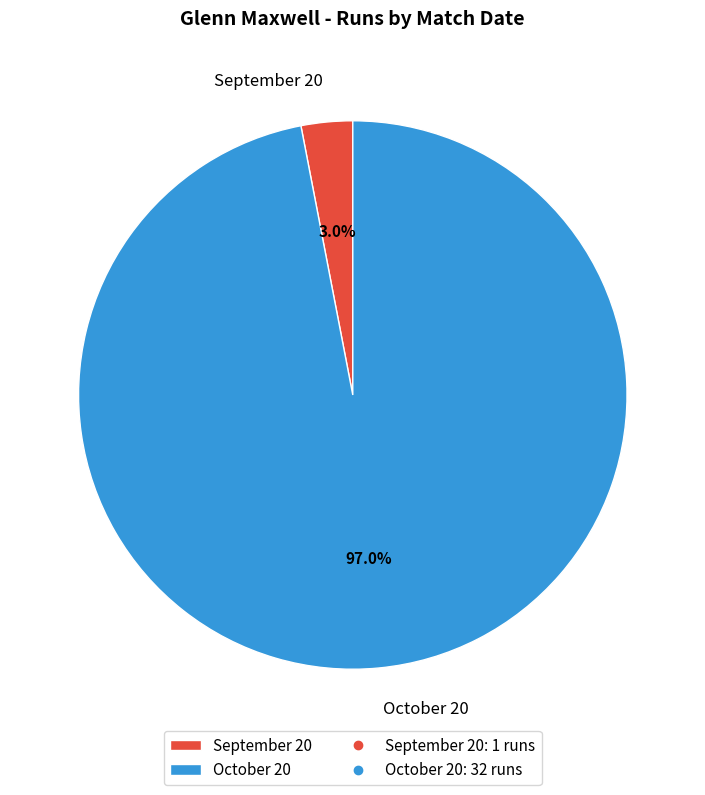

To the nearest percent, what is the difference between the largest and smallest slice percentages?

94%